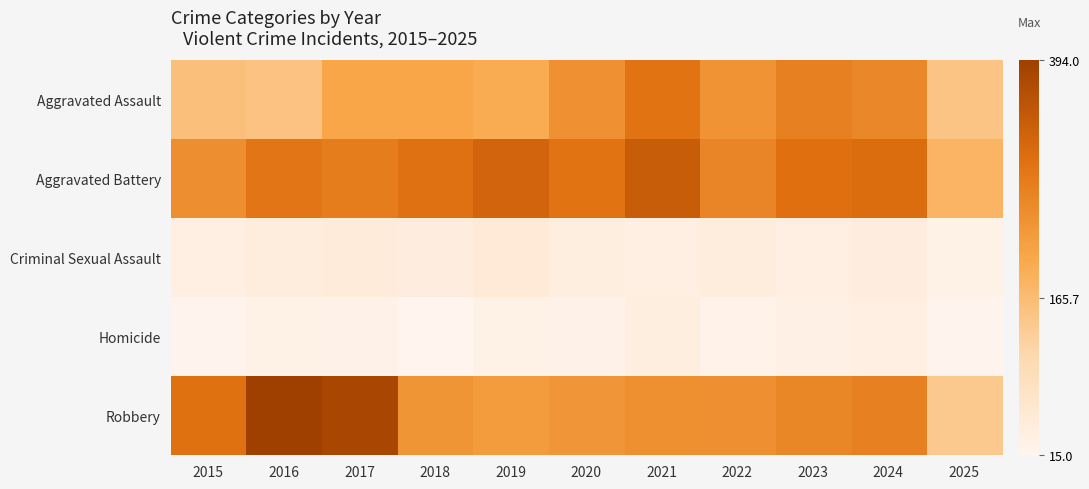

Reading right to left, what are all the values shown in this chart?

Aggravated Assault: 2025=151	2024=258	2023=272	2022=239	2021=292	2020=242	2019=197	2018=206	2017=207	2016=154	2015=160
Aggravated Battery: 2025=180	2024=304	2023=300	2022=263	2021=335	2020=293	2019=321	2018=296	2017=277	2016=288	2015=246
Criminal Sexual Assault: 2025=29	2024=40	2023=34	2022=42	2021=33	2020=36	2019=51	2018=40	2017=47	2016=43	2015=34
Homicide: 2025=17	2024=34	2023=31	2022=23	2021=37	2020=24	2019=27	2018=15	2017=24	2016=29	2015=17
Robbery: 2025=141	2024=272	2023=261	2022=243	2021=245	2020=233	2019=224	2018=237	2017=381	2016=394	2015=297